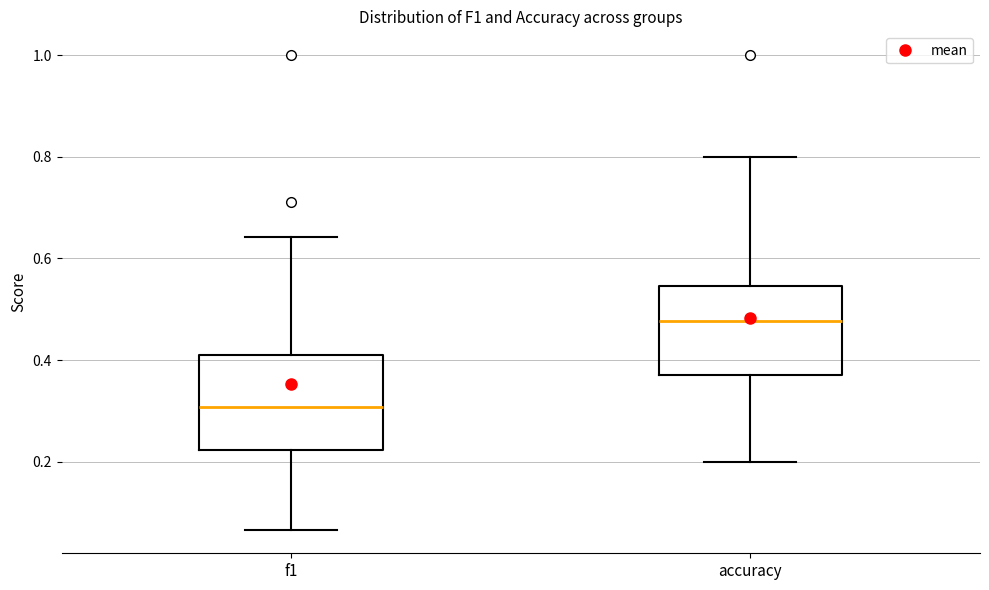

Which box's median line is the highest?

accuracy